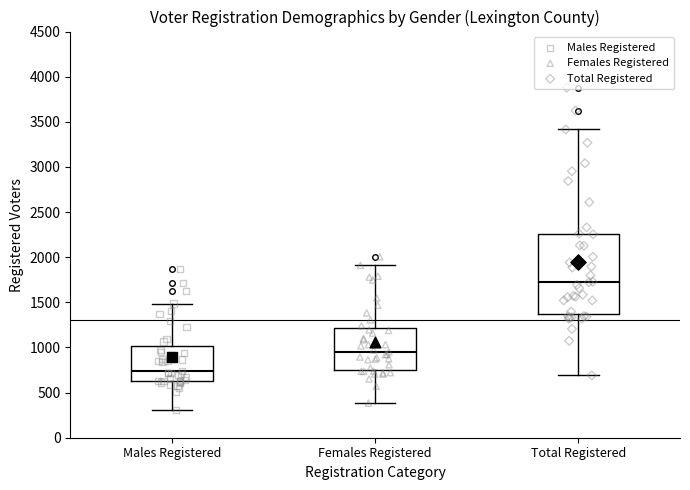

Which box's median line is the highest?

Total Registered